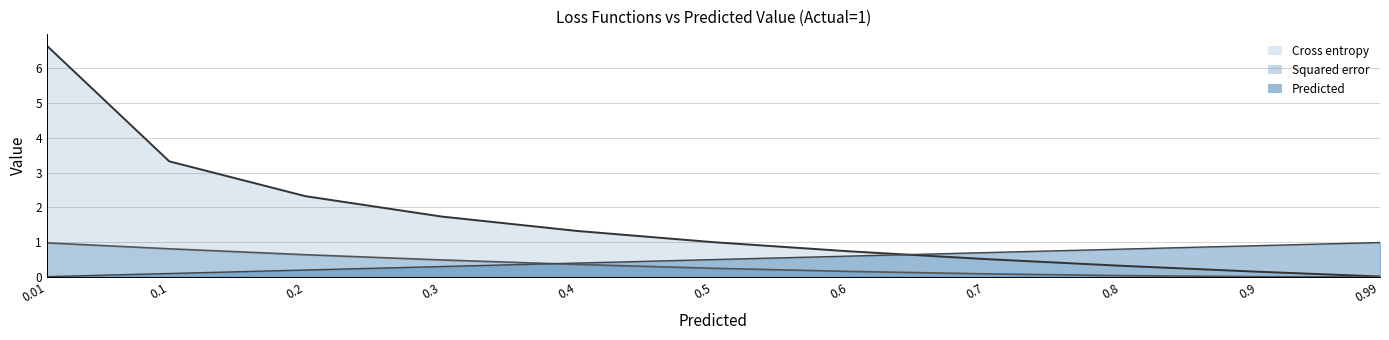

Reading right to left, extract all data points from this chart.

Predicted: 1.0	0.9	0.8	0.7	0.6	0.5	0.4	0.3	0.2	0.1	0.0
Squared error: 0.0	0.0	0.0	0.1	0.2	0.2	0.4	0.5	0.6	0.8	1.0
Cross entropy: 0.0	0.2	0.3	0.5	0.7	1.0	1.3	1.7	2.3	3.3	6.6